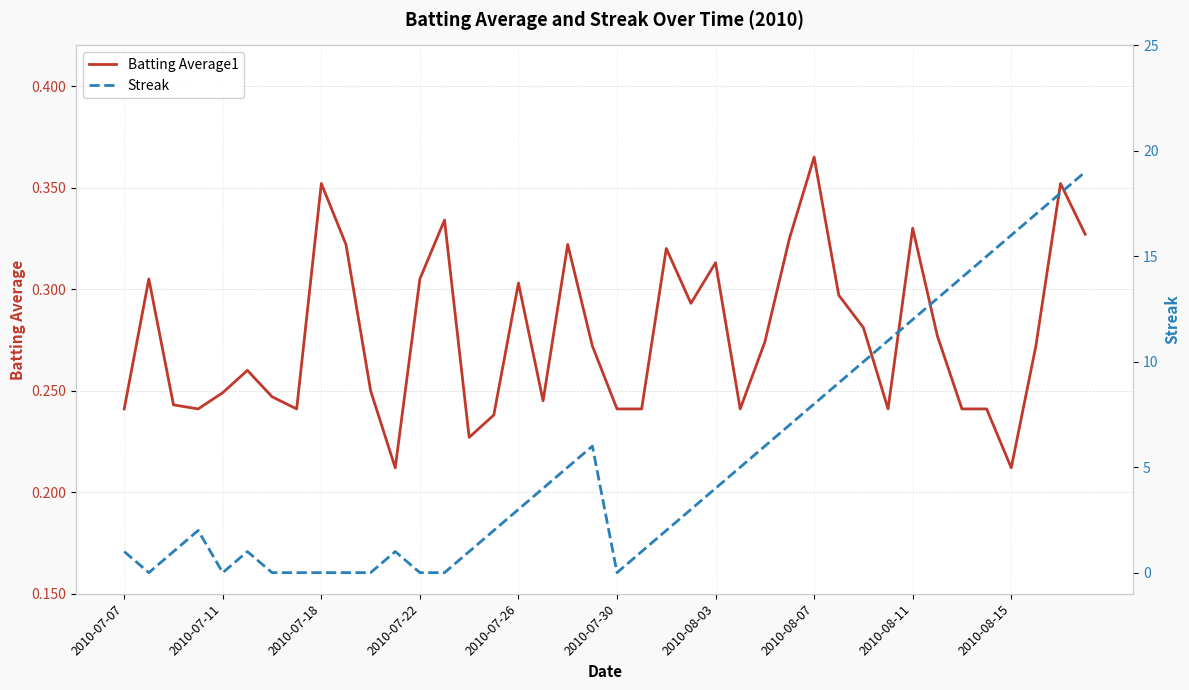

Read the Batting Average1 value at 2010-08-11.

0.3